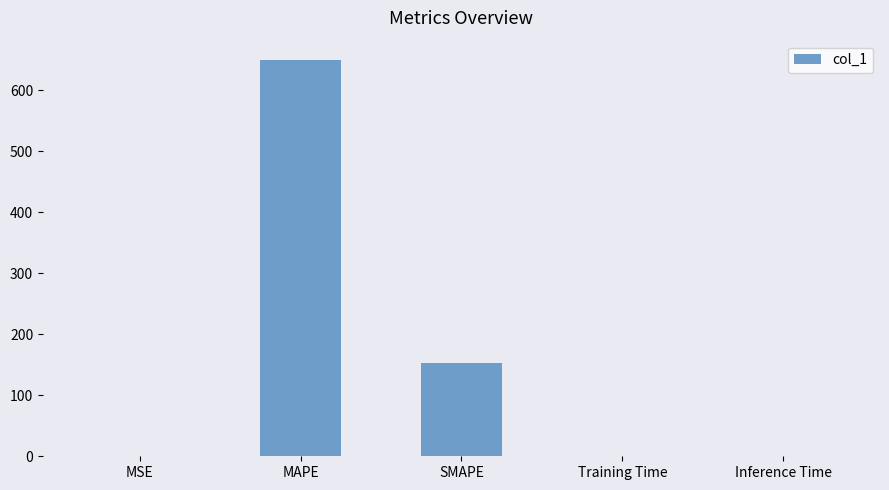

Are the bars horizontal?

No